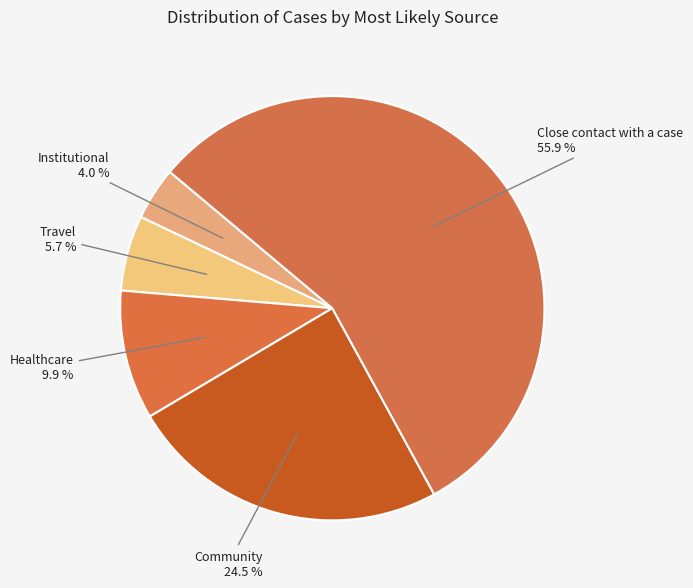

Which slice is the smallest?

Institutional